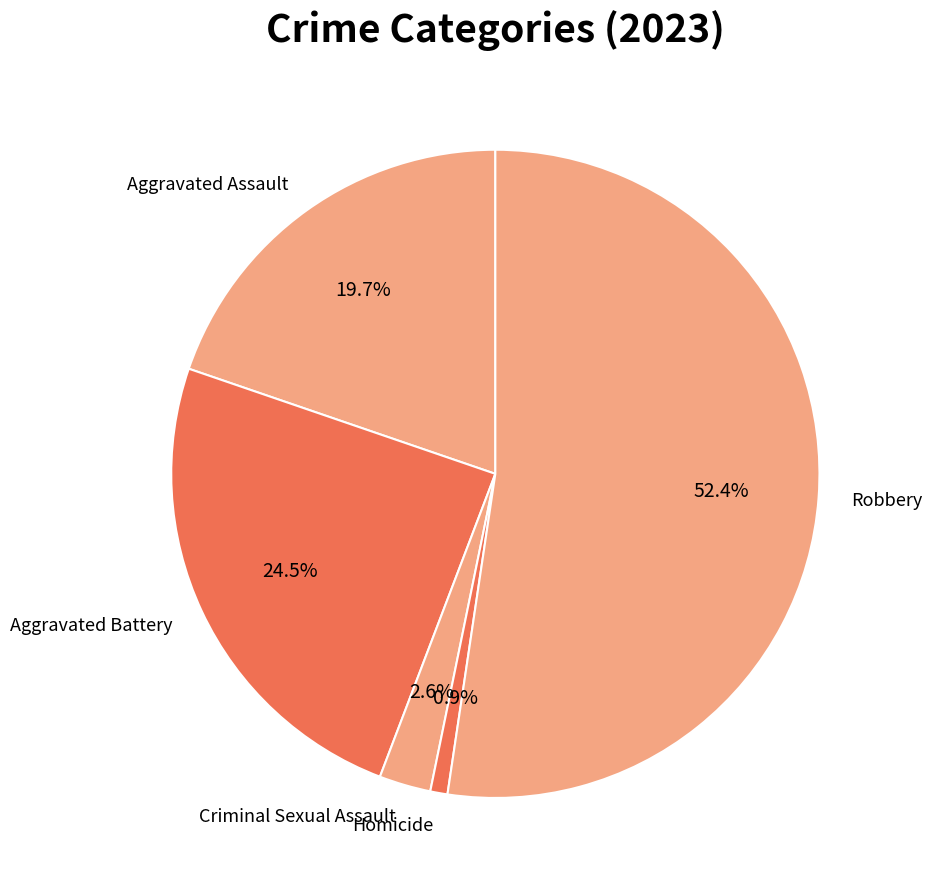

How many slices are in this pie chart?

5